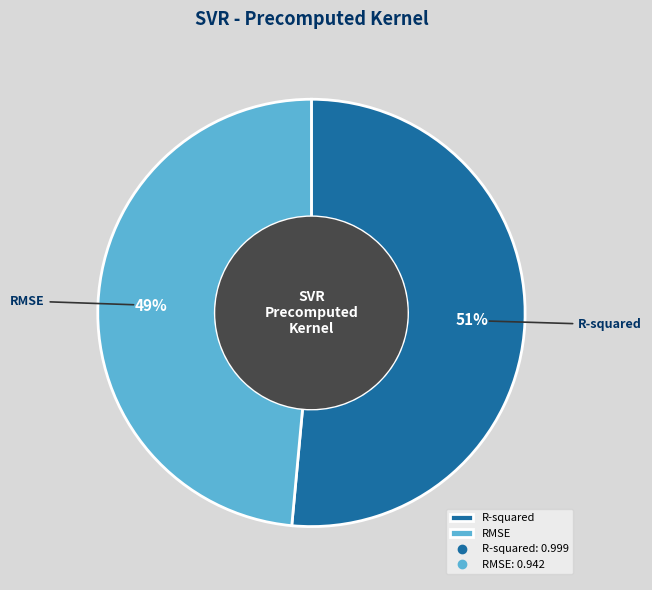

Between RMSE and R-squared, which is larger?

R-squared